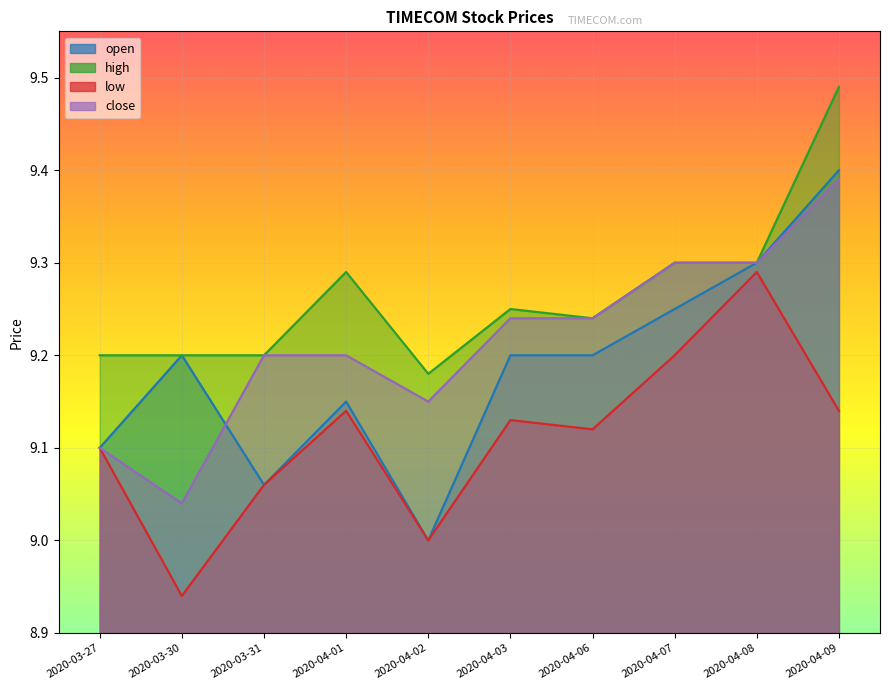

Between 2020-03-27 and 2020-03-30, which series saw the biggest shift?

low